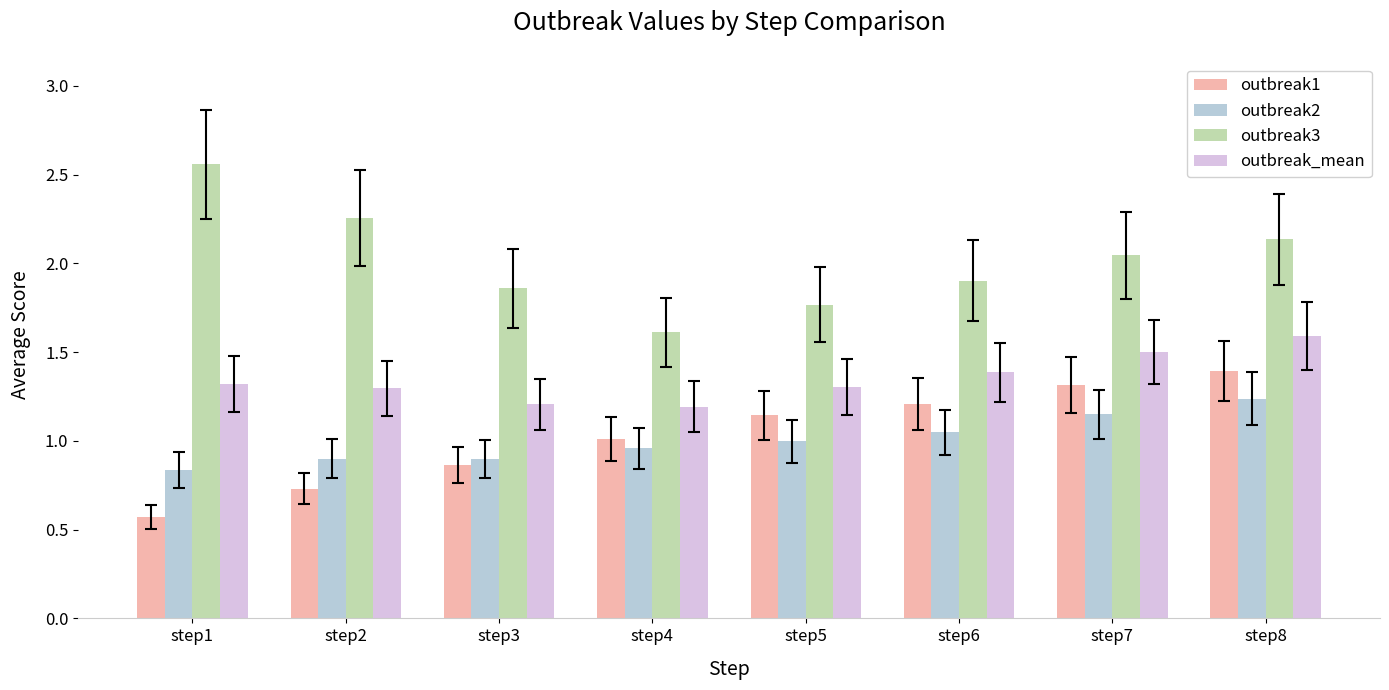

What is the sum of all outbreak_mean values?

10.8